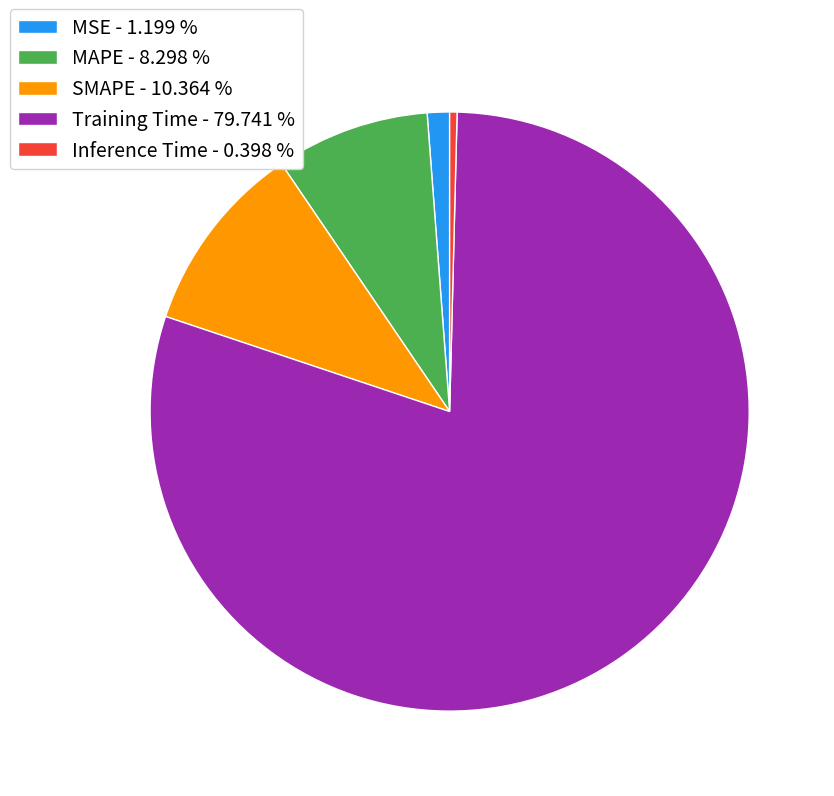

Is there a majority slice in this chart?

Yes